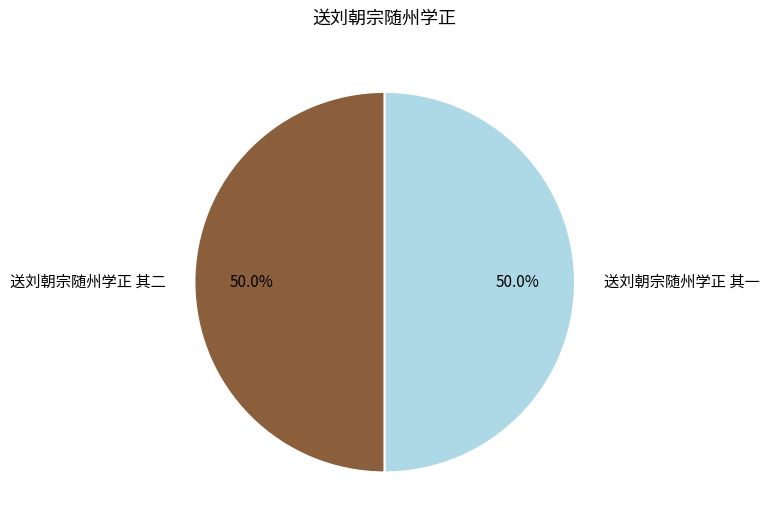

True or false: 送刘朝宗随州学正 其一 accounts for 50% of the total.

True